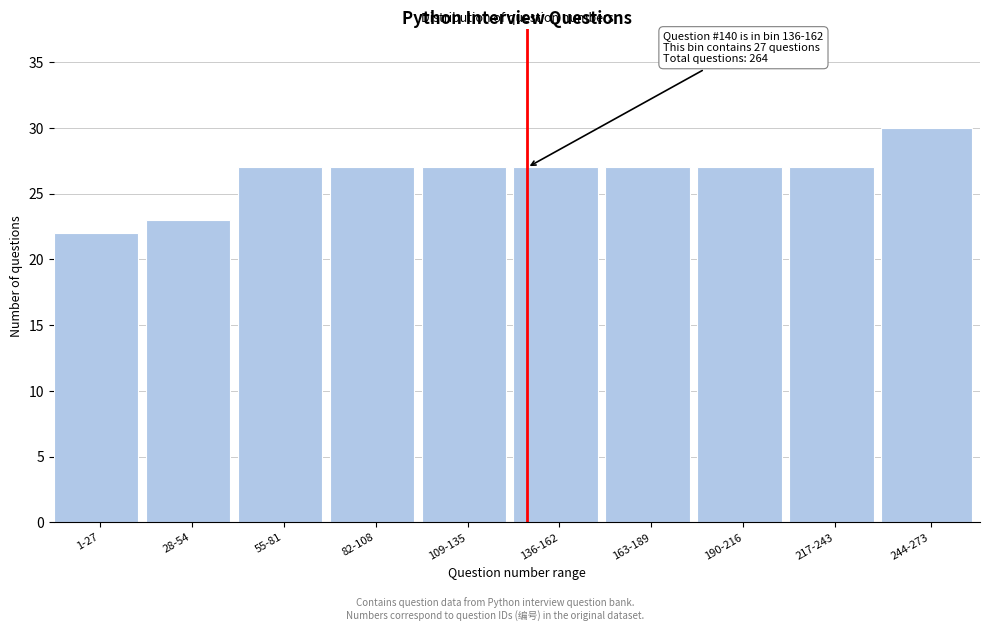

Reading left to right, extract all data points from this chart.

1-27=22	28-54=23	55-81=27	82-108=27	109-135=27	136-162=27	163-189=27	190-216=27	217-243=27	244-273=30